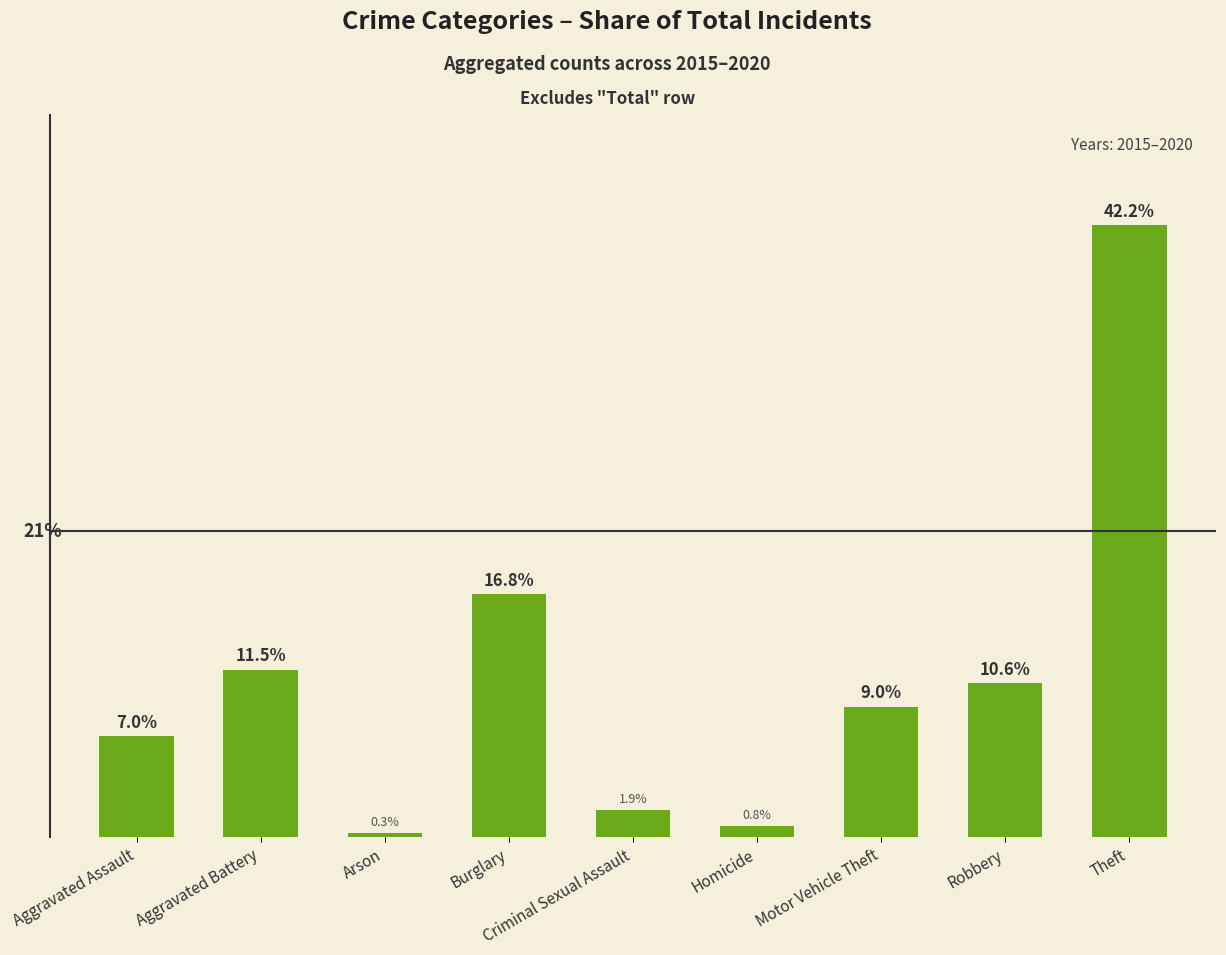

List the labels in order of value, largest first.

Theft, Burglary, Aggravated Battery, Robbery, Motor Vehicle Theft, Aggravated Assault, Criminal Sexual Assault, Homicide, Arson